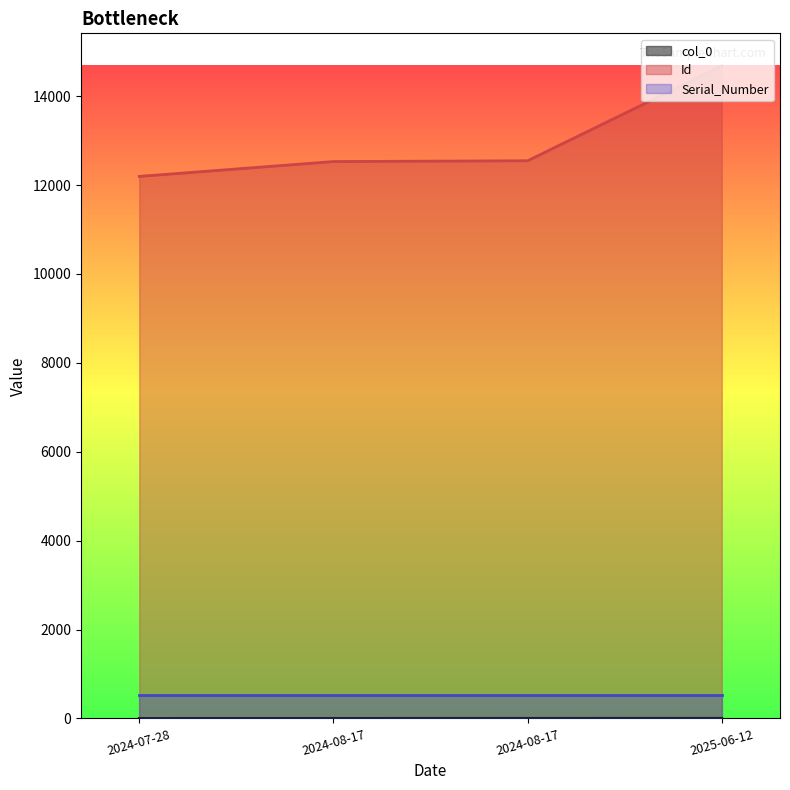

Which category has the highest value across all series?

2025-06-12